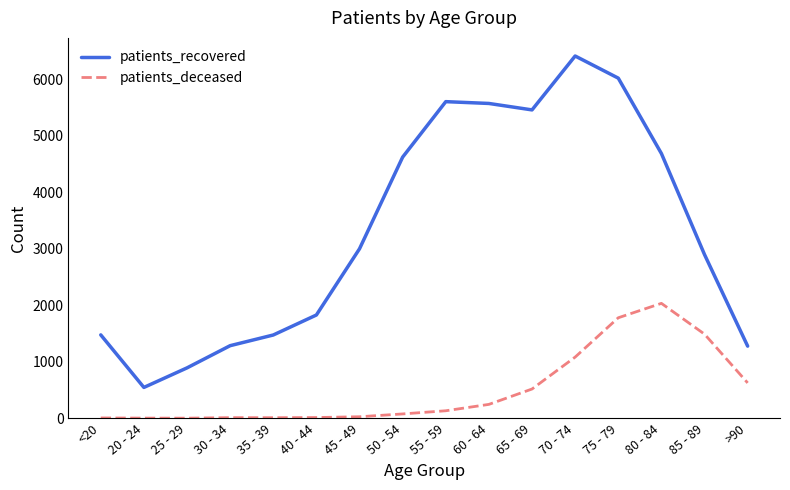

Which series has the largest total across all categories?

patients_recovered